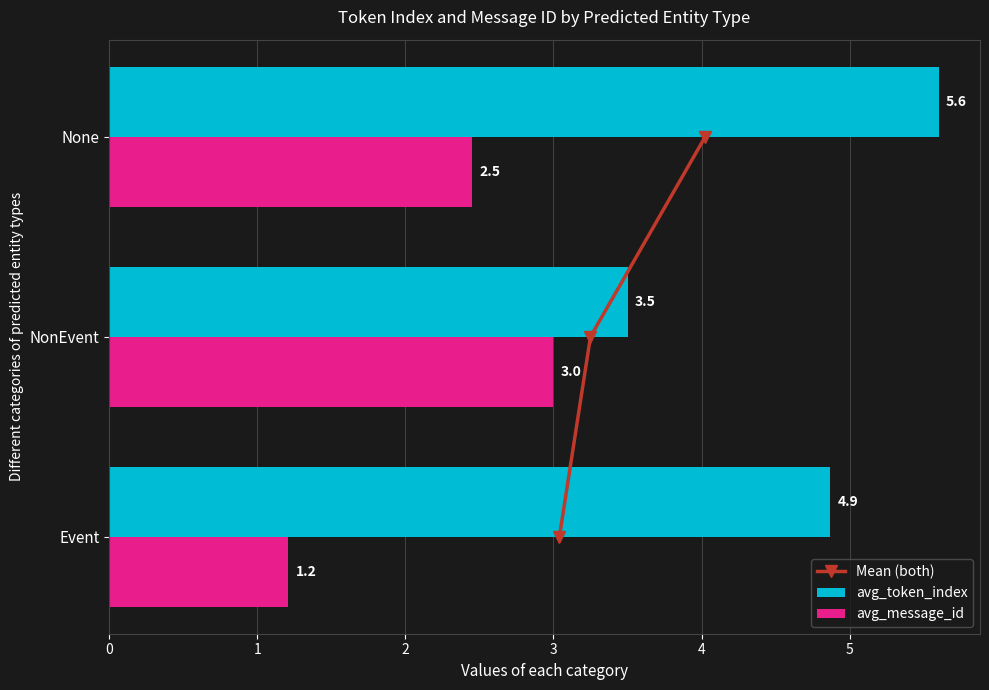

How many data points in avg_message_id are above 2?

2